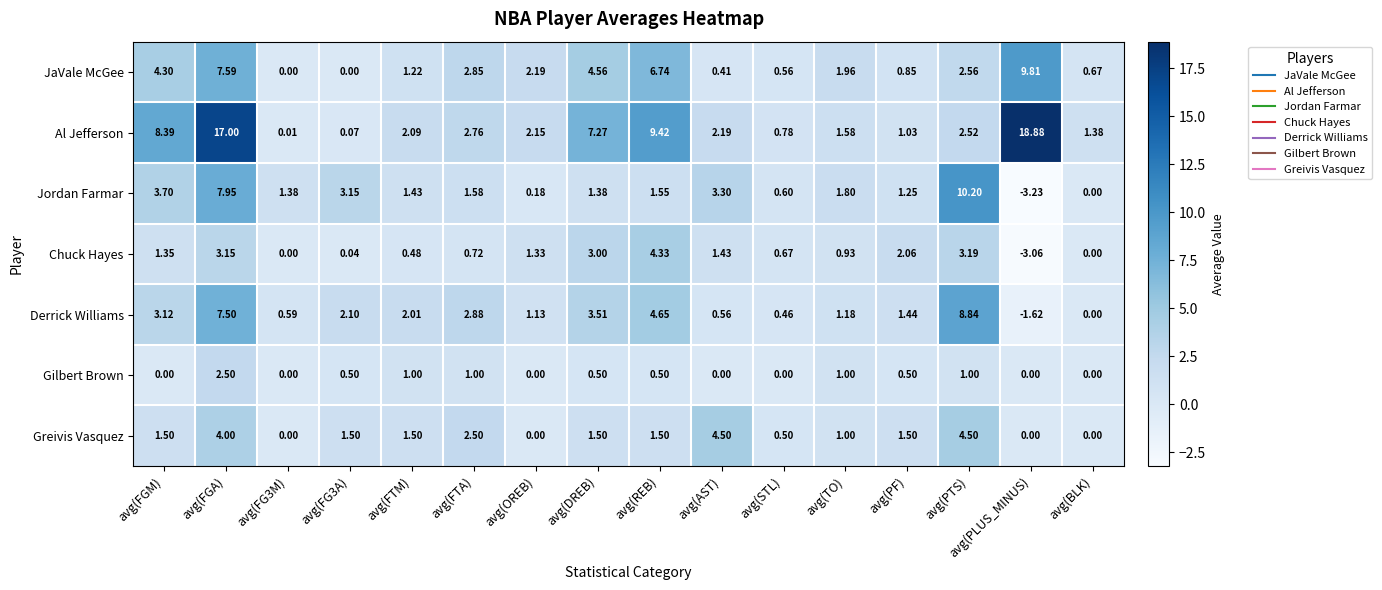

Rank the series by their maximum value, from lowest to highest.

Gilbert Brown, Chuck Hayes, Greivis Vasquez, Derrick Williams, JaVale McGee, Jordan Farmar, Al Jefferson